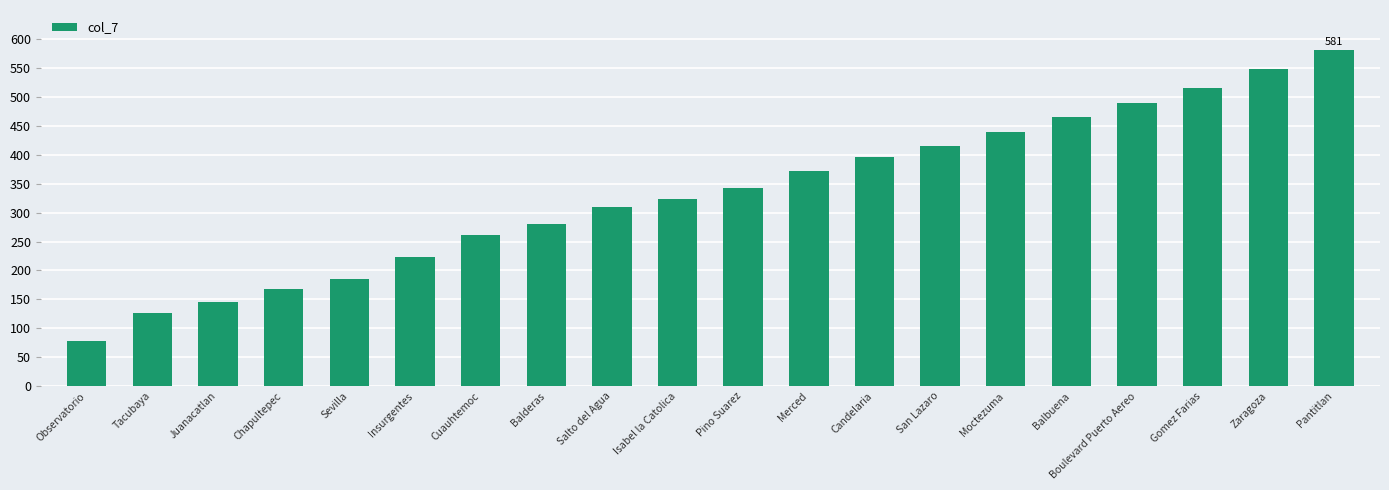

What is the approximate value at Tacubaya, to the nearest 50?

150